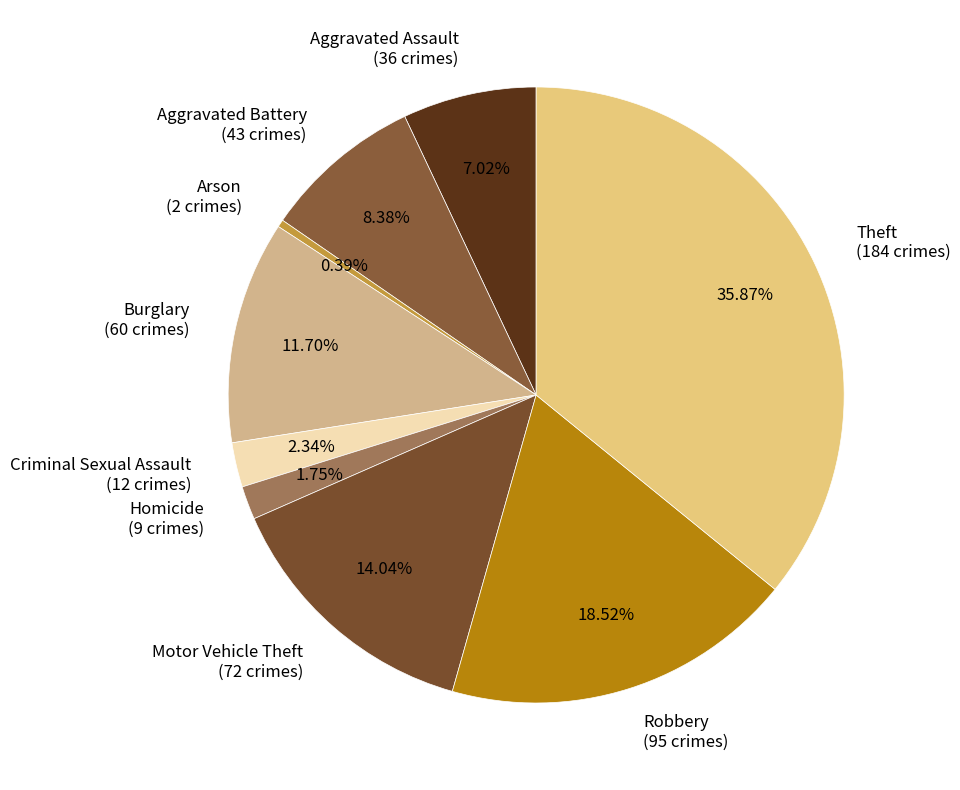

How many slices are in this pie chart?

9